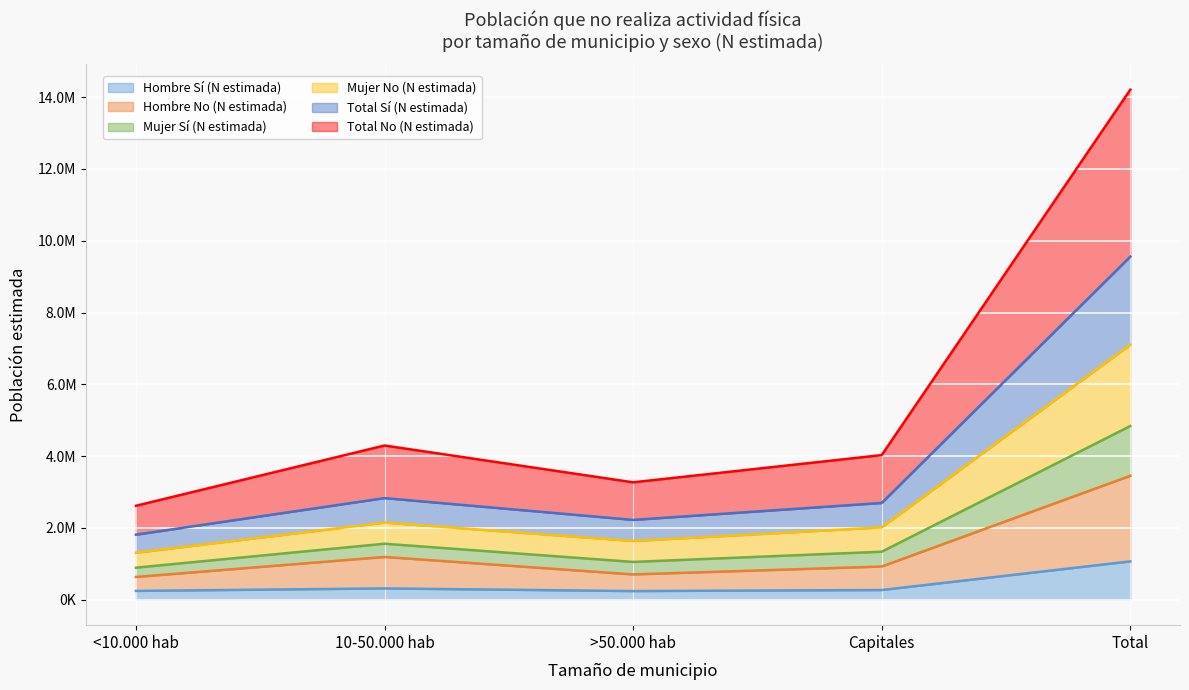

The value of Hombre No (N estimada) at Total is 4557702. True or false?

False